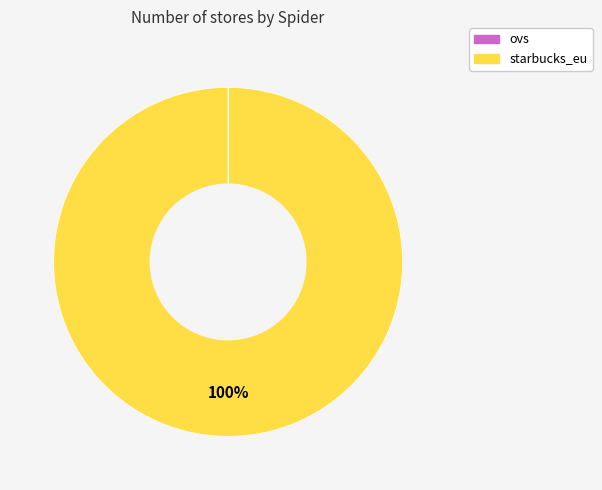

To the nearest percent, what percentage of the pie is starbucks_eu?

100%